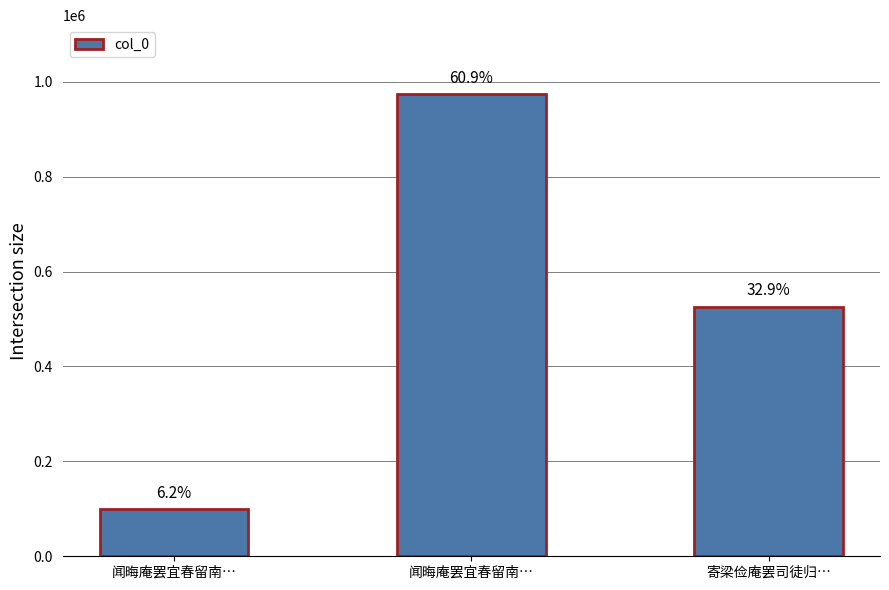

List the labels in order of value, smallest first.

闻晦庵罢宜春留南…, 寄梁俭庵罢司徒归…, 闻晦庵罢宜春留南…